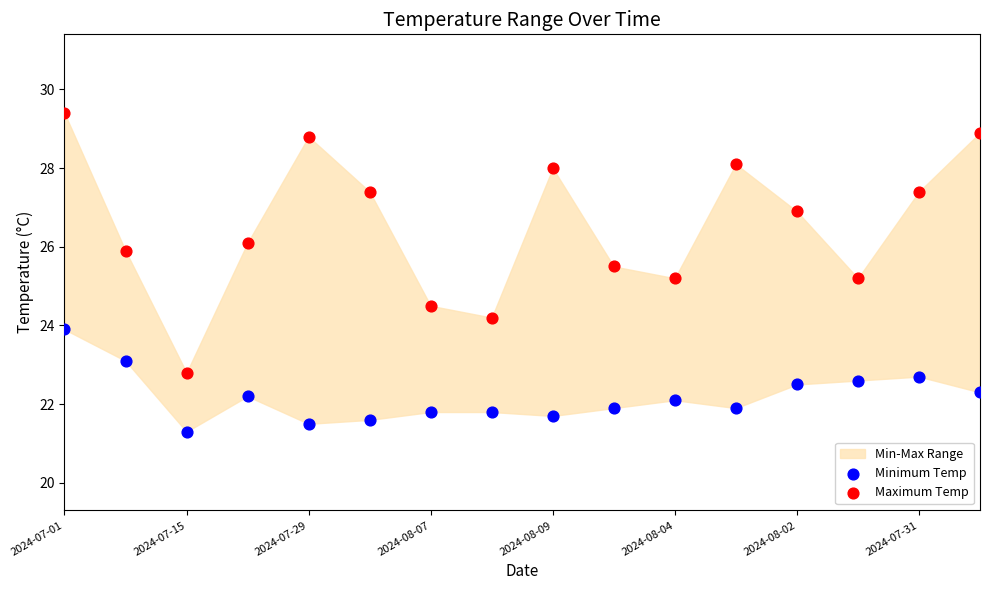

Across all data points, what is the range of X values (max minus min)?

1.0